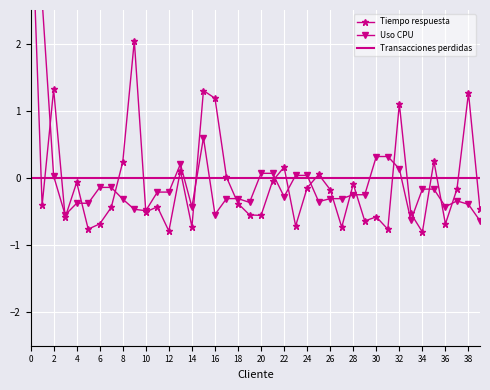

List the series in order of their overall mean, lowest first.

Tiempo respuesta, Transacciones perdidas, Uso CPU